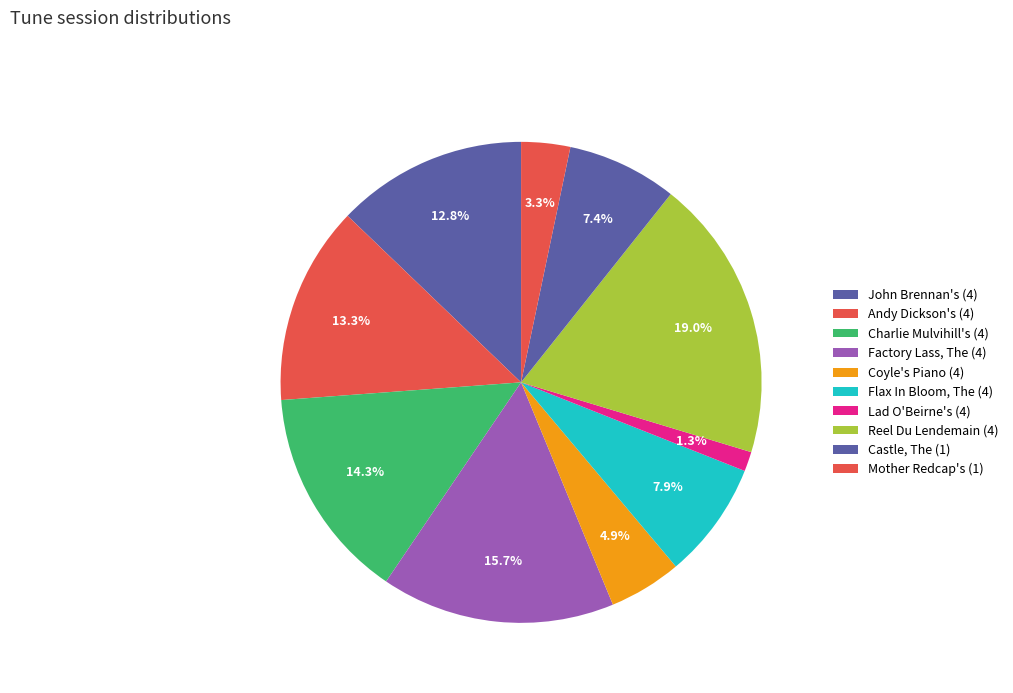

Which has a higher value, Flax In Bloom, The (4) or Castle, The (1)?

Flax In Bloom, The (4)